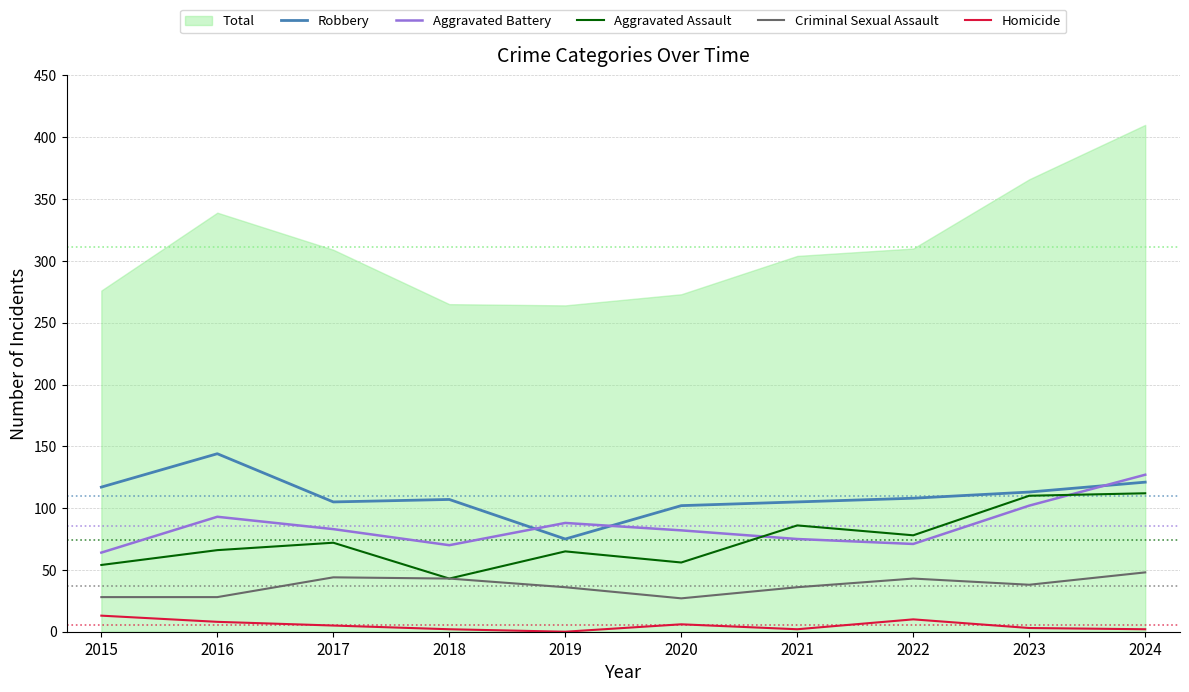

How many interior local peaks does the Aggravated Battery series have?

2